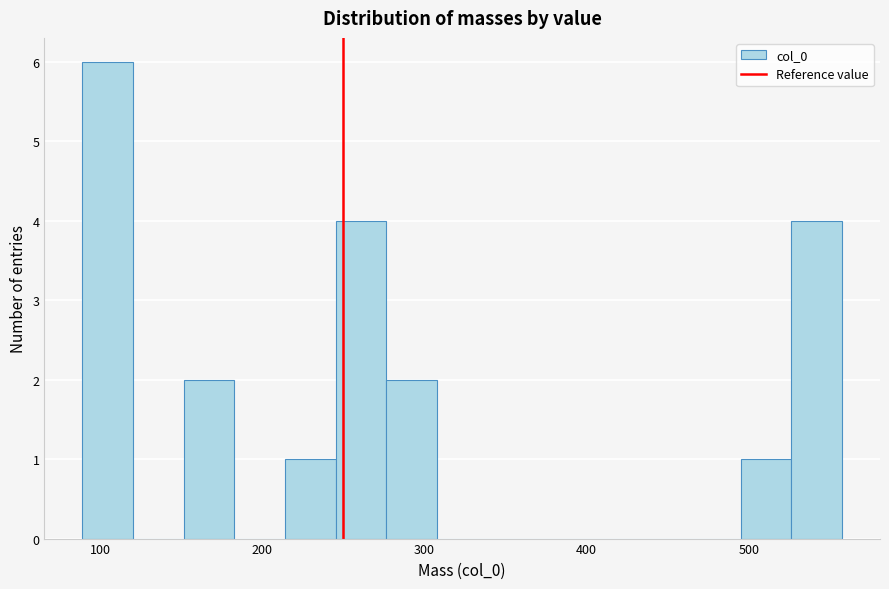

Around what value on the x-axis is the tallest bar? Give the approximate position of its centre, as read against the axis.

100